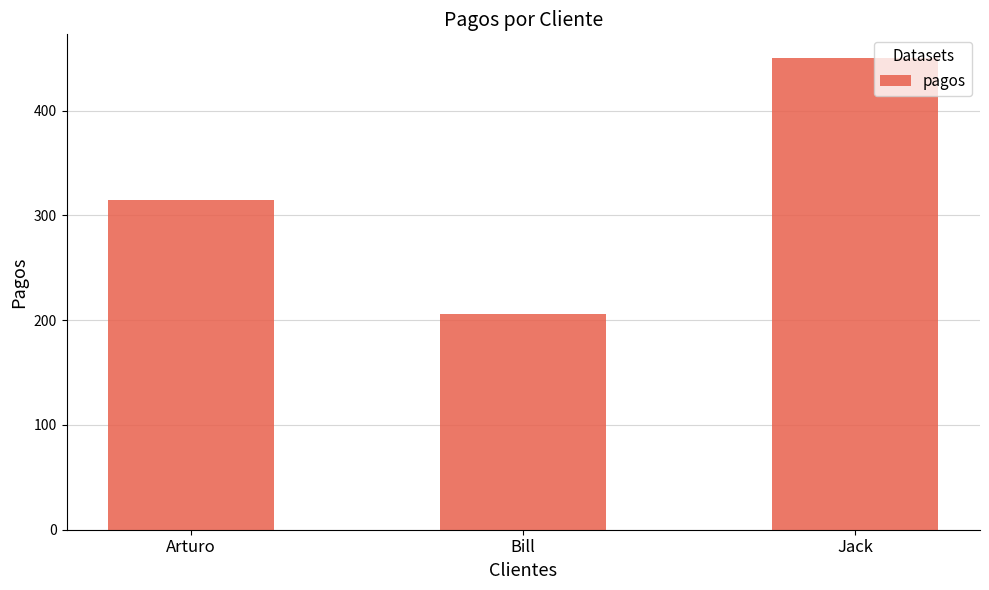

Does the chart contain stacked bars?

No